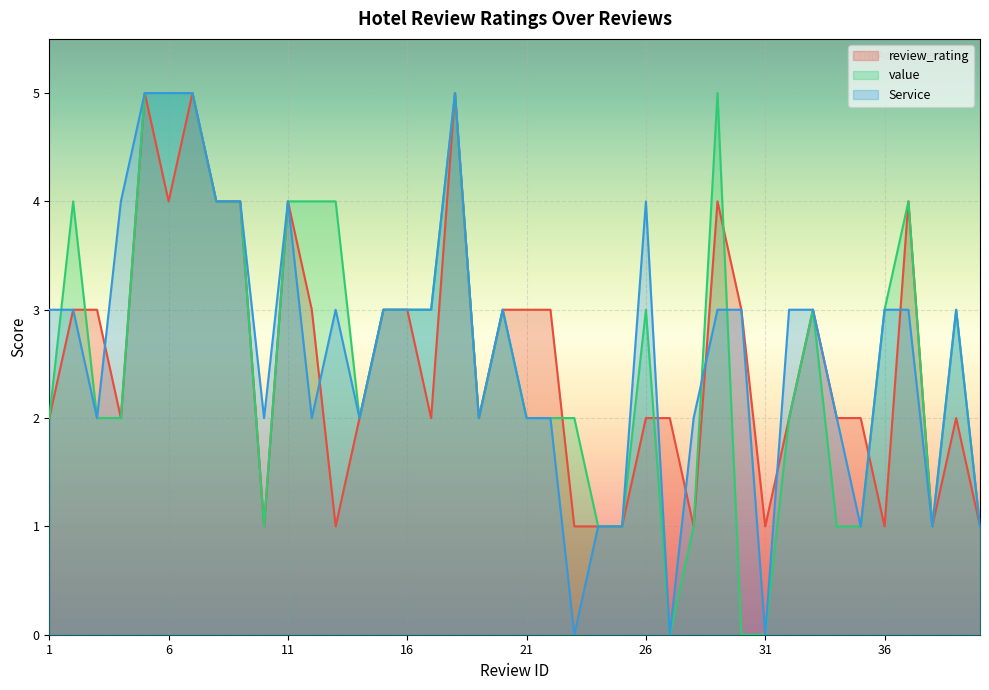

In Service, how many points are lower than both neighbors (excluding endpoints)?

10